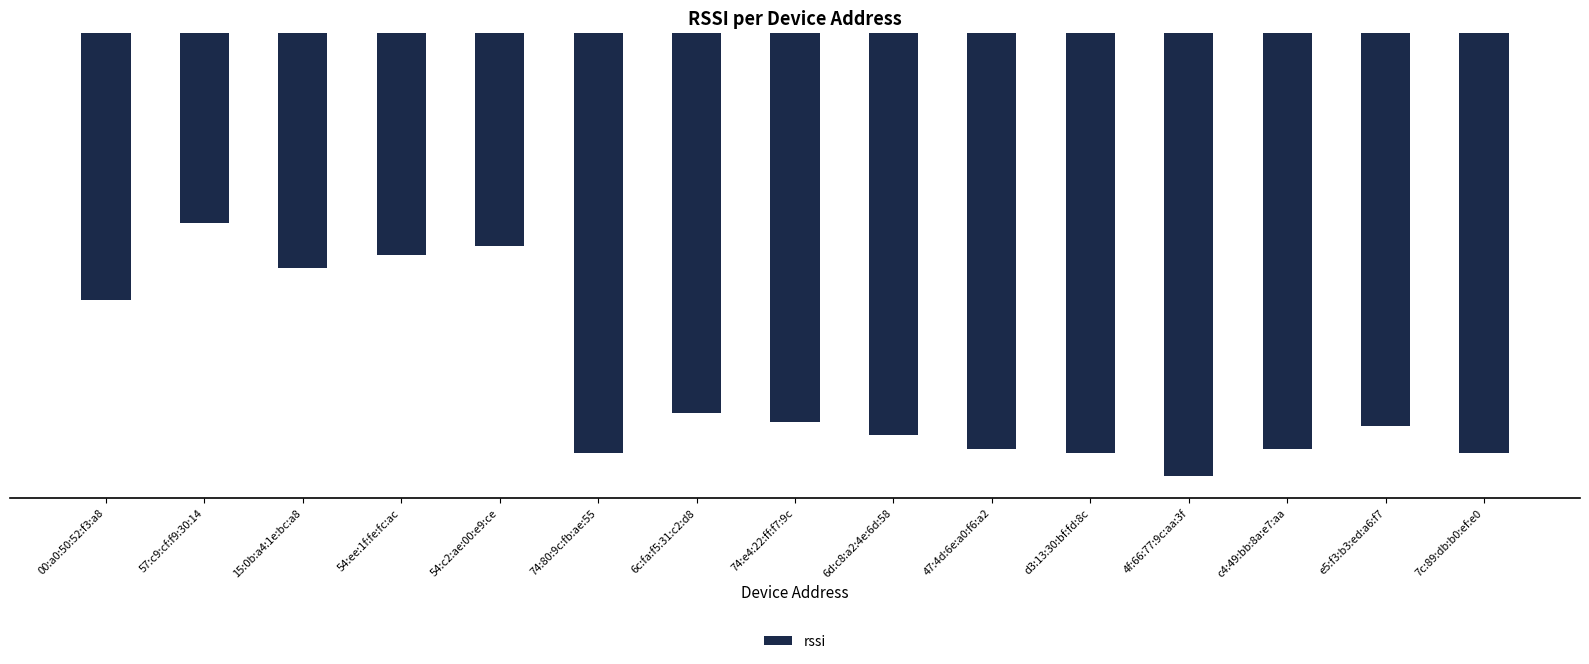

Are the bars grouped side by side (vs. stacked)?

No